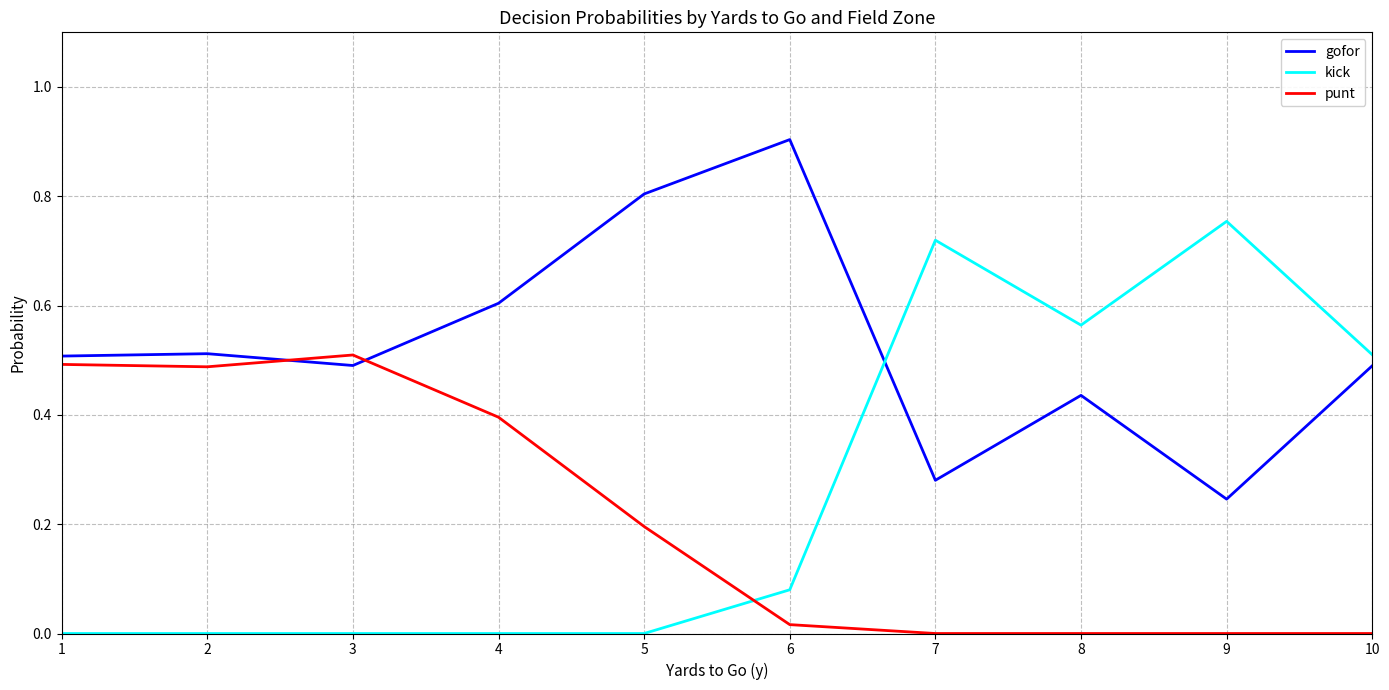

The gofor series shows 0.2 at 9. True or false?

True